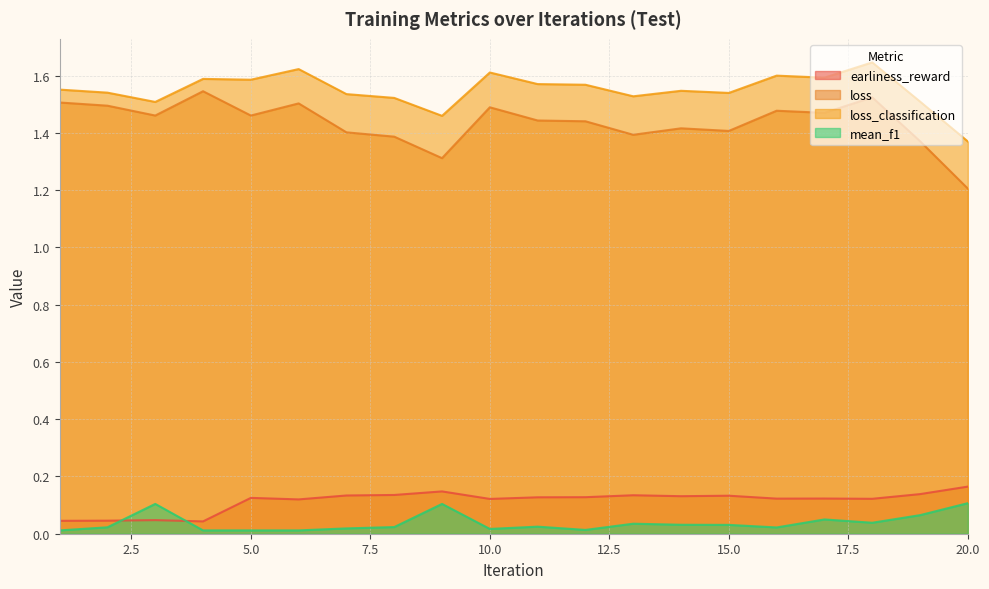

True or false: mean_f1 has more than 0 points higher than both neighbors.

True